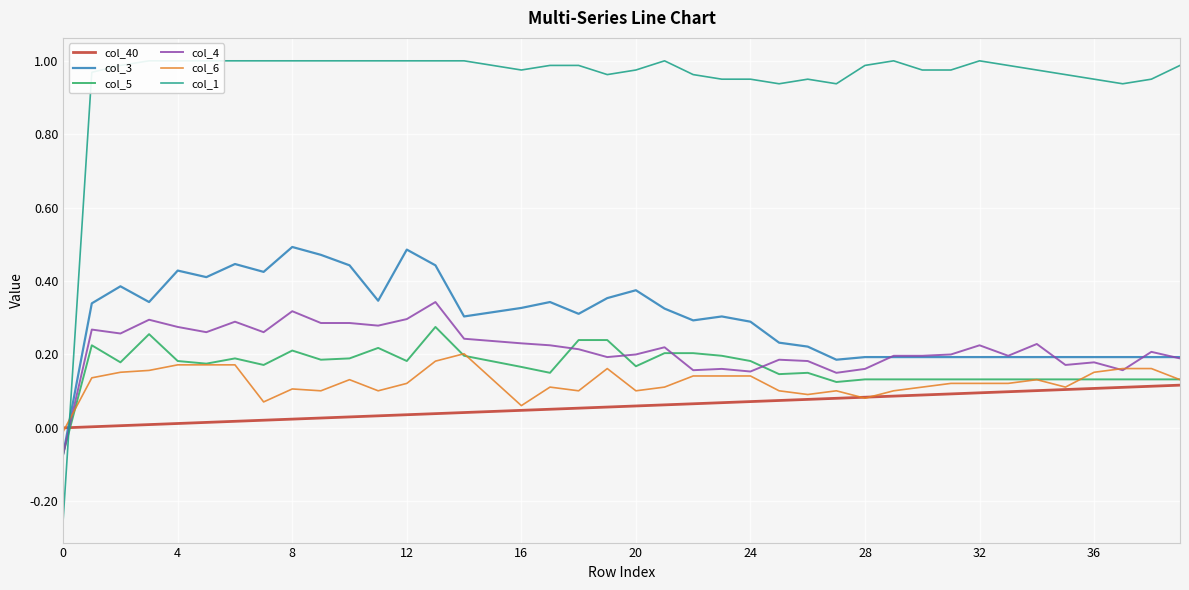

What is the difference between the maximum and minimum values in the col_5 series?

0.3